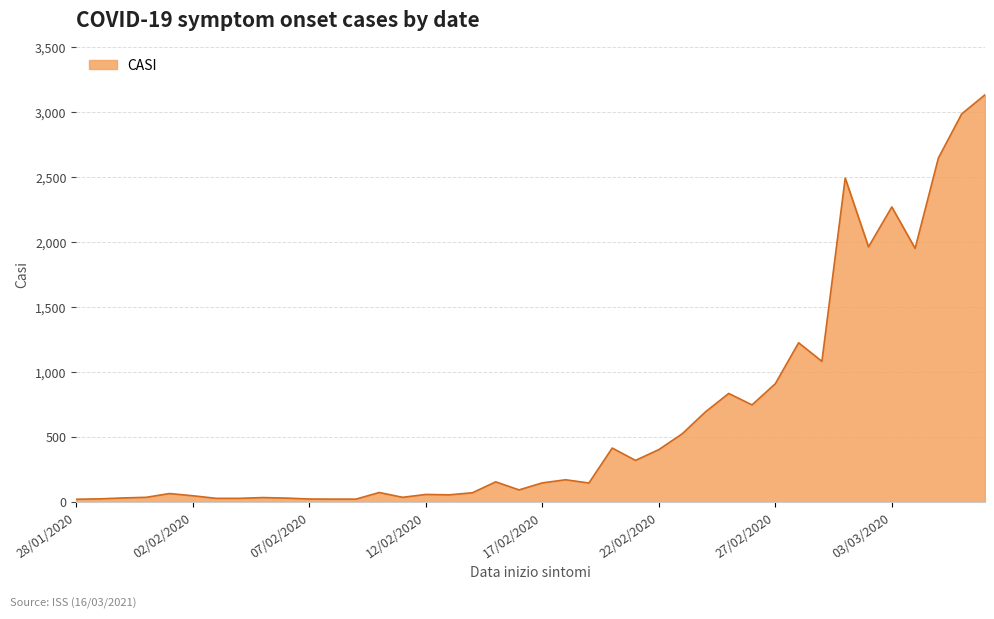

What is the maximum value shown in the chart?

3132